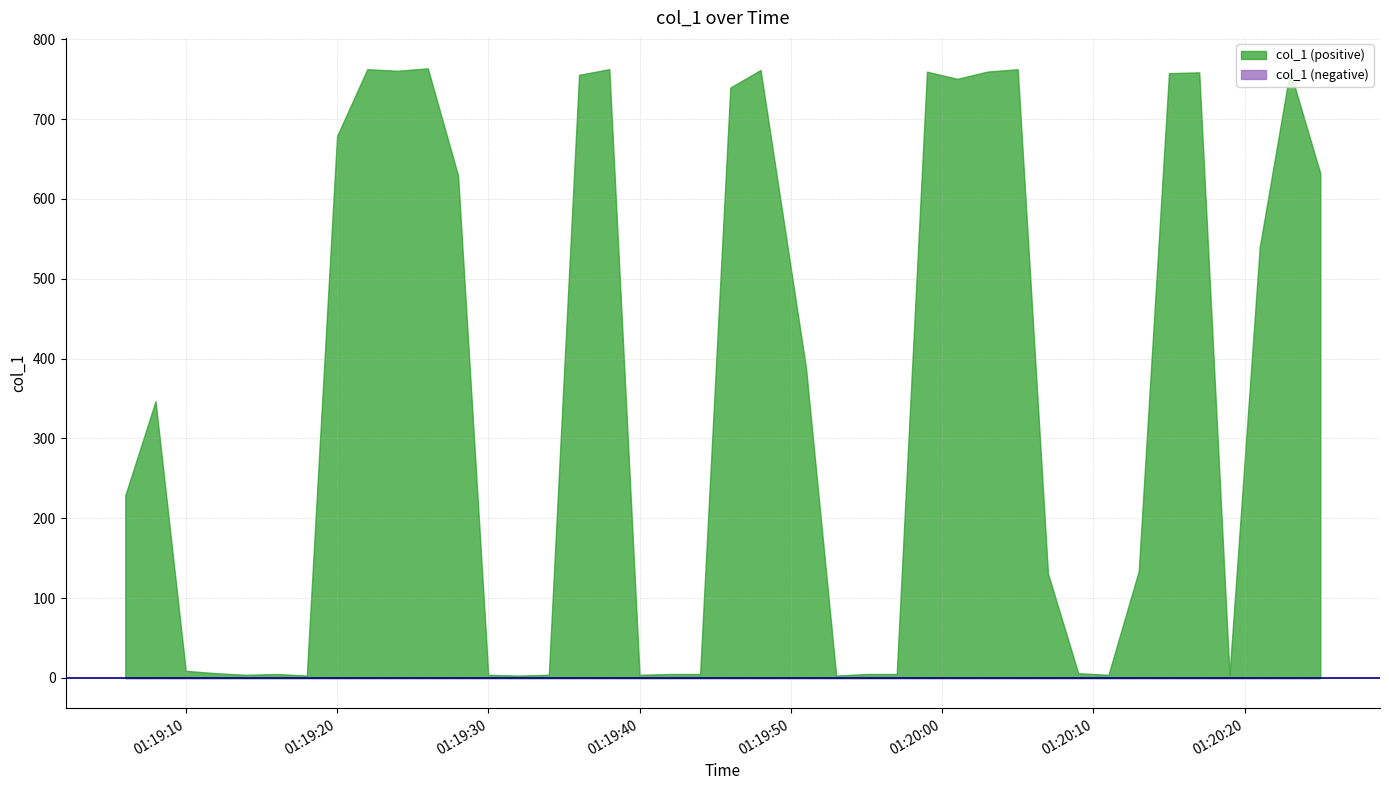

Reading left to right, what are all the values shown in this chart?

228.8	346.7	9.0	6.0	4.0	5.0	3.0	678.7	762.5	760.5	763.5	629.5	4.0	3.0	4.0	755.4	762.5	4.0	5.0	5.0	739.5	761.5	388.7	3.0	5.0	5.0	759.4	750.4	759.5	762.4	130.9	6.0	4.0	133.9	757.5	758.5	4.0	539.7	760.5	632.3